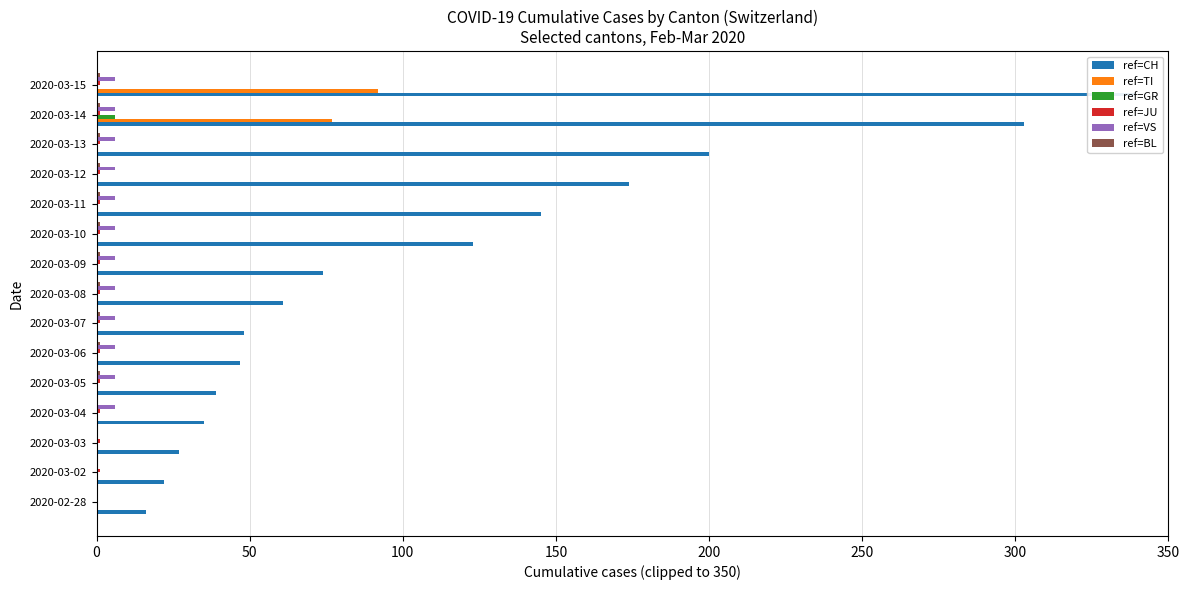

How many bars are there in total?

90